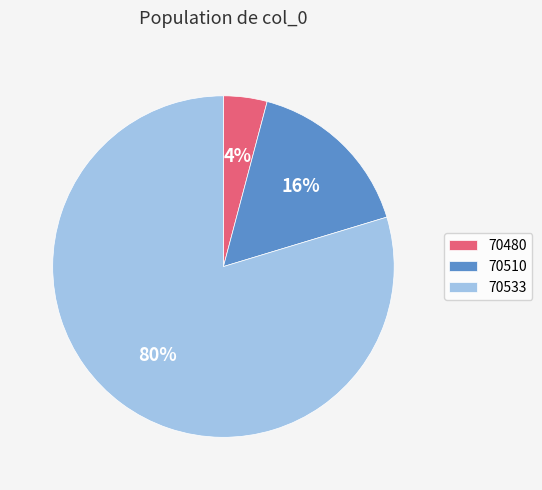

Does 70533 account for over 50% of the chart?

Yes